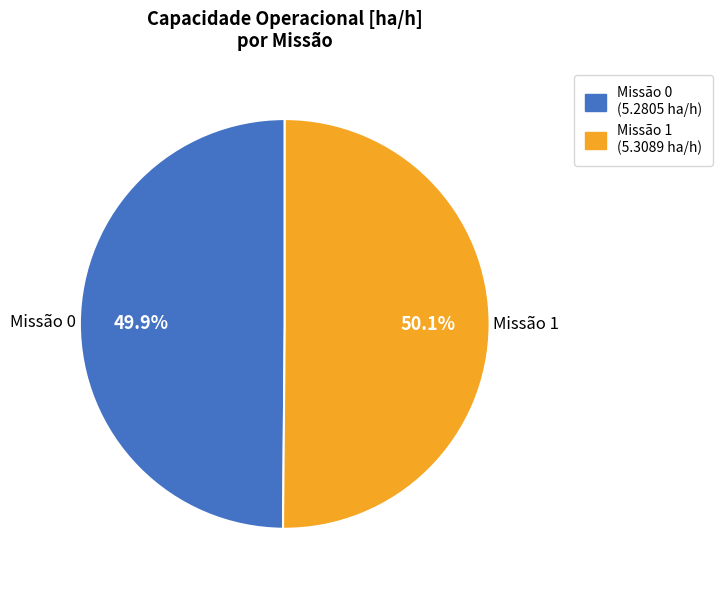

What is the total percentage of Missão 0 (5.2805 ha/h) and Missão 1 (5.3089 ha/h)?

100.0%